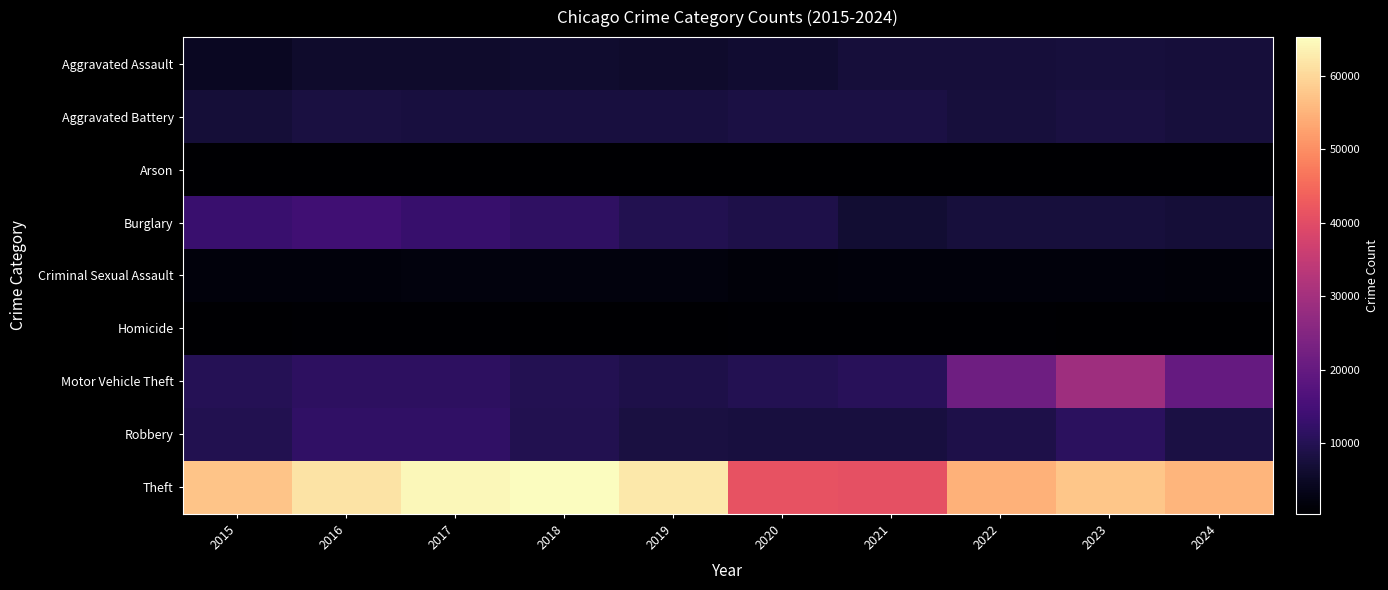

Which series has the widest spread of values?

Theft